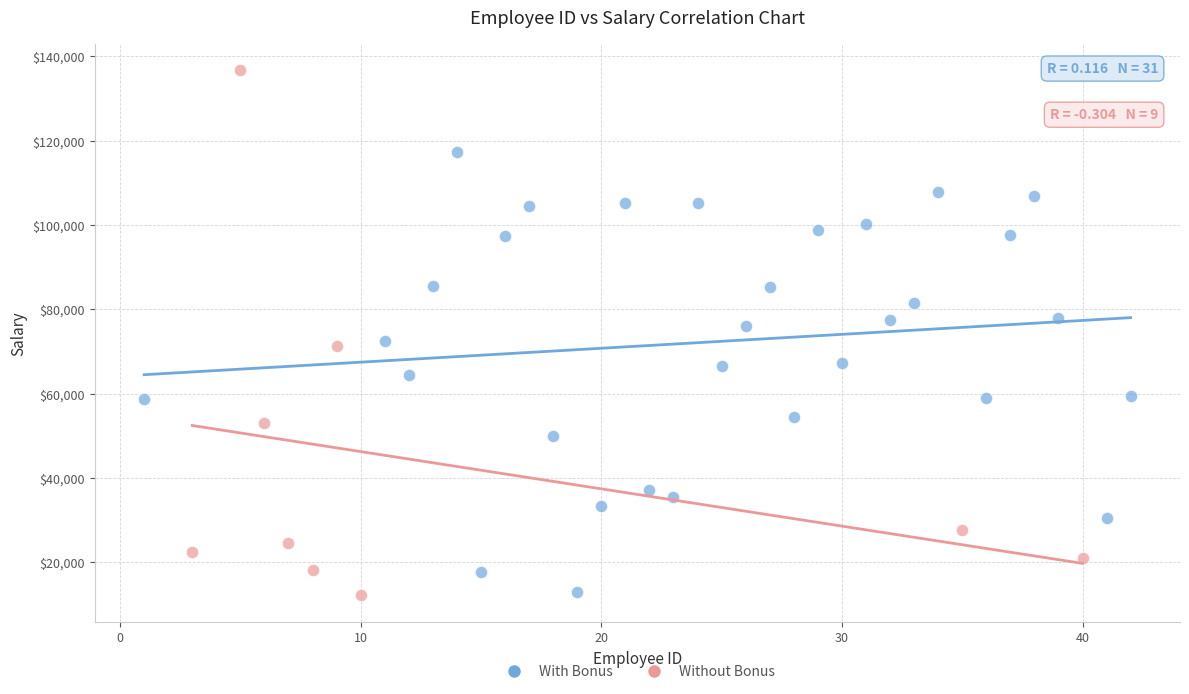

Which series reaches the maximum Y coordinate?

Without Bonus